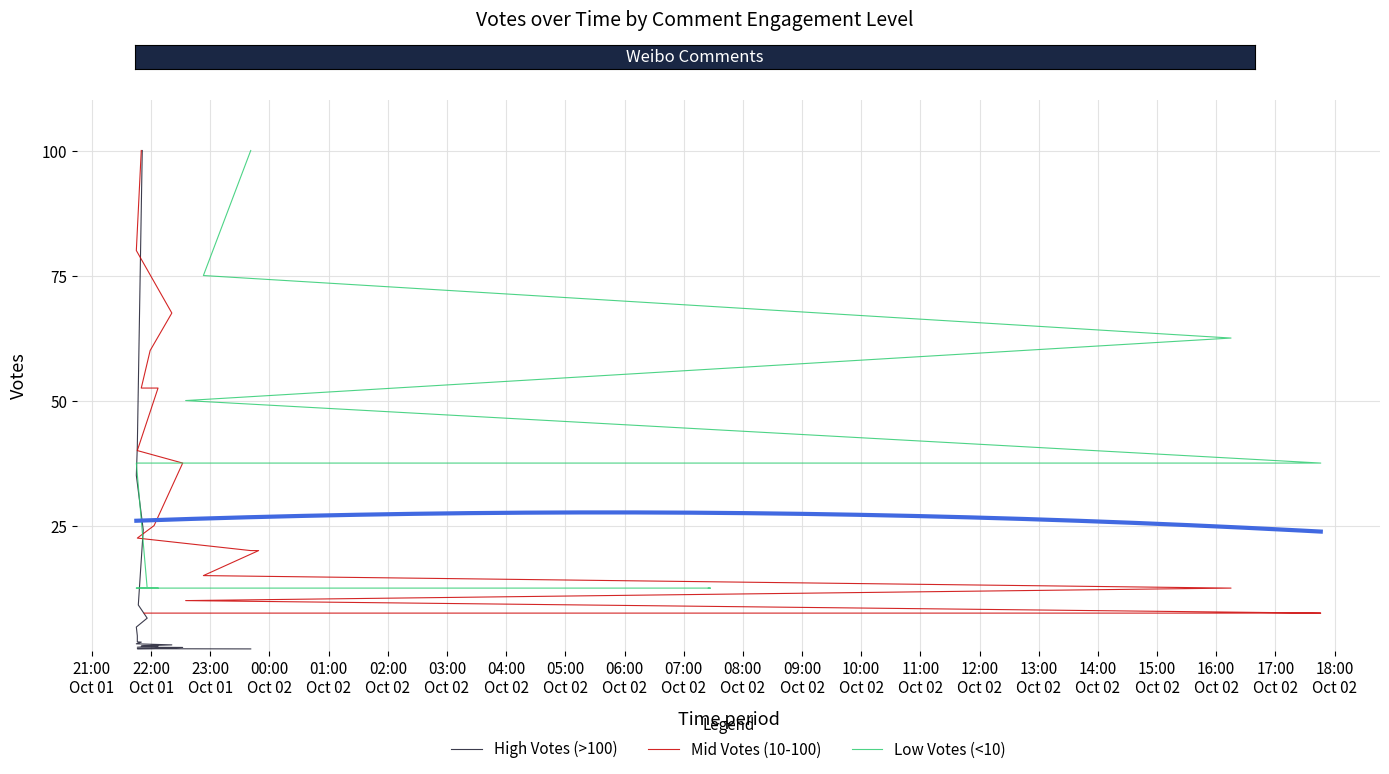

What is the spread (max minus min) of values at 11:00
Oct 02?

11.6